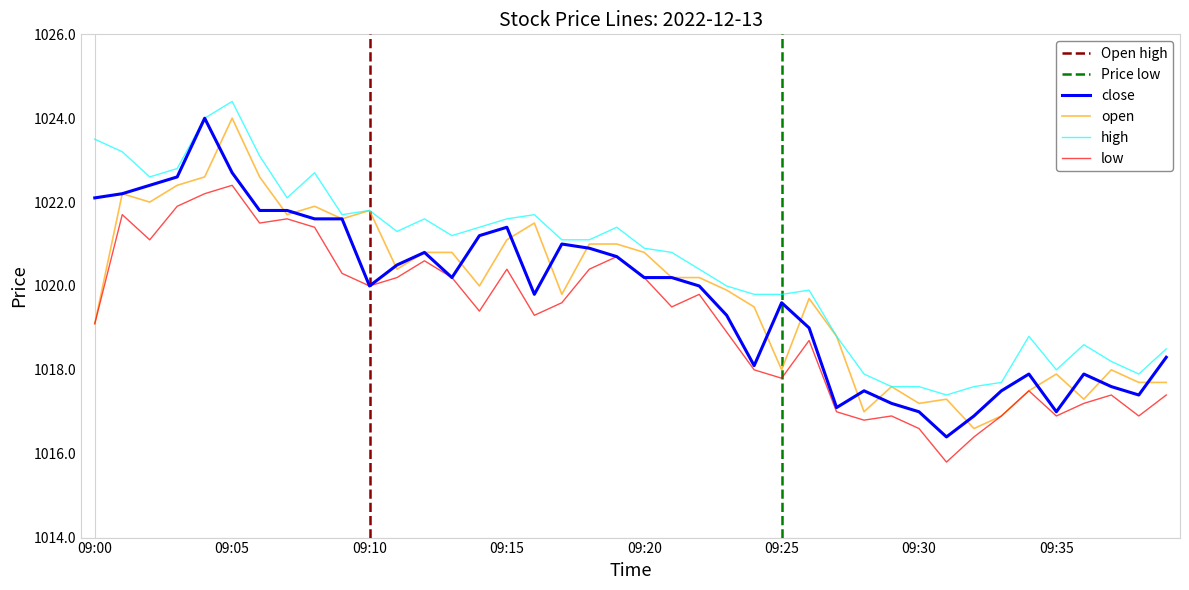

Which has a higher value, 09:23 or 09:05?

09:05